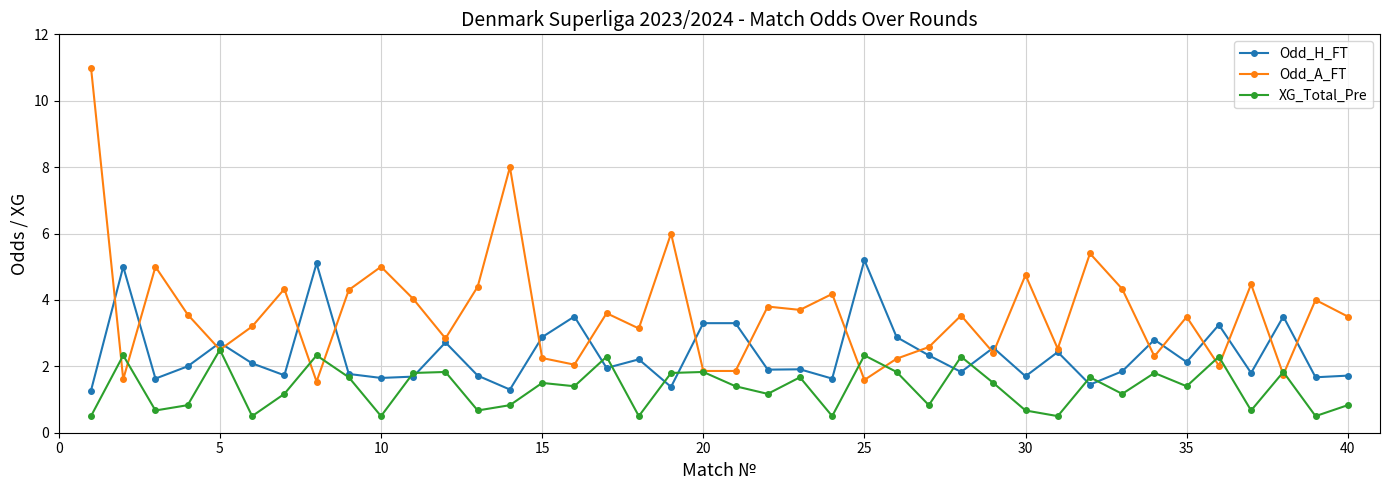

Which series has the widest spread of values?

Odd_A_FT